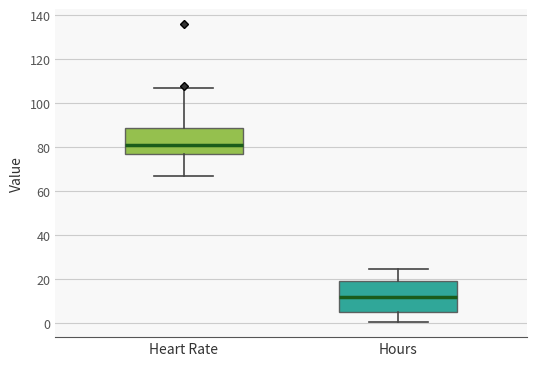

Where is the lower edge of the box for Heart Rate on the y-axis? The values are not printed on the chart, so give them approximately, as read against the axis.

78